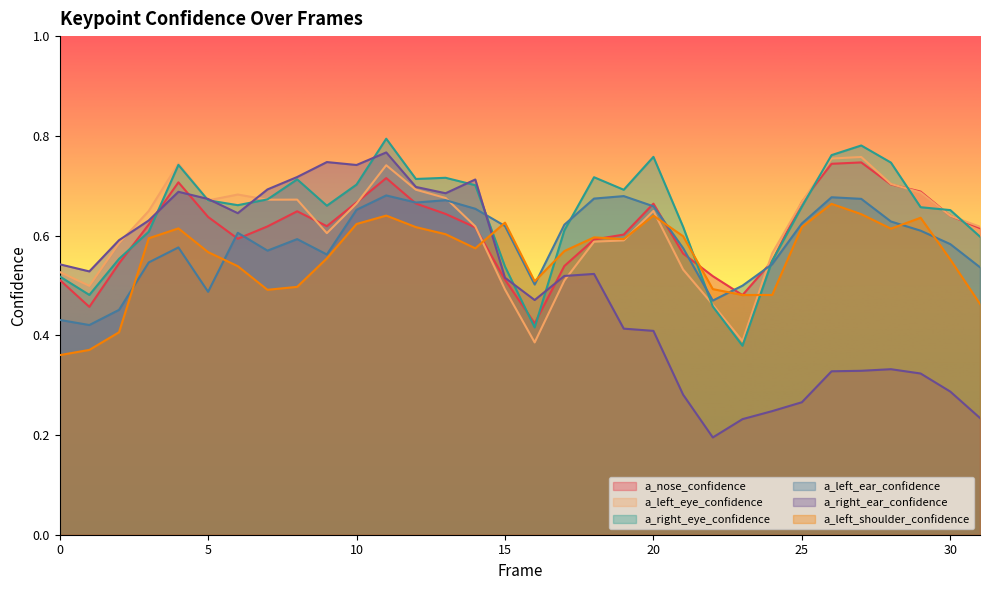

Where is a_left_eye_confidence nearest to the value 0?

16